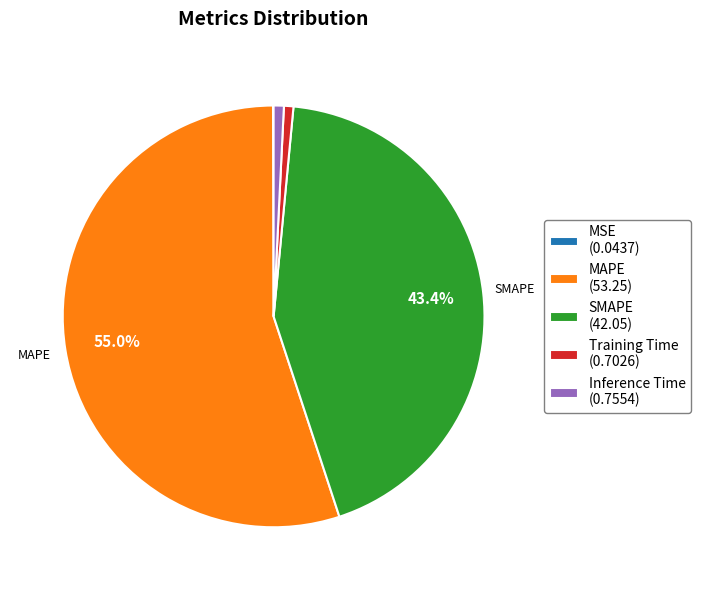

To the nearest percent, what is the difference between the largest and smallest slice percentages?

55%